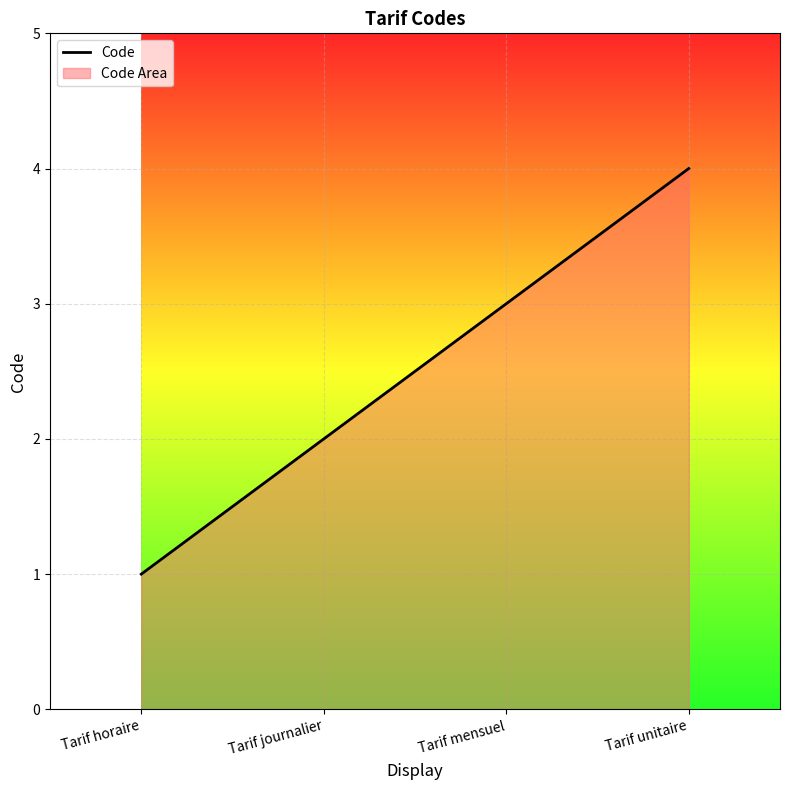

How many values are below 3?

2